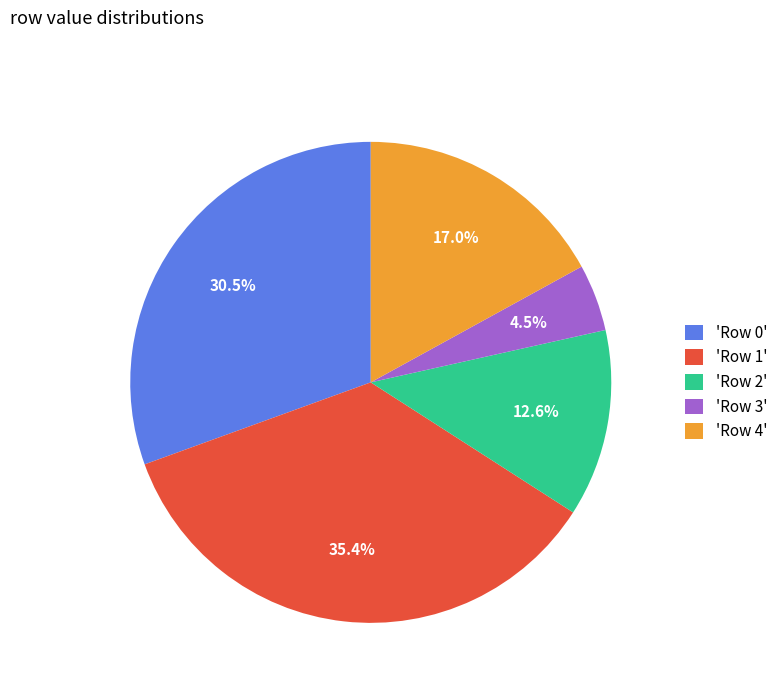

Is the sum of 'Row 3' and 'Row 4' greater than half?

No